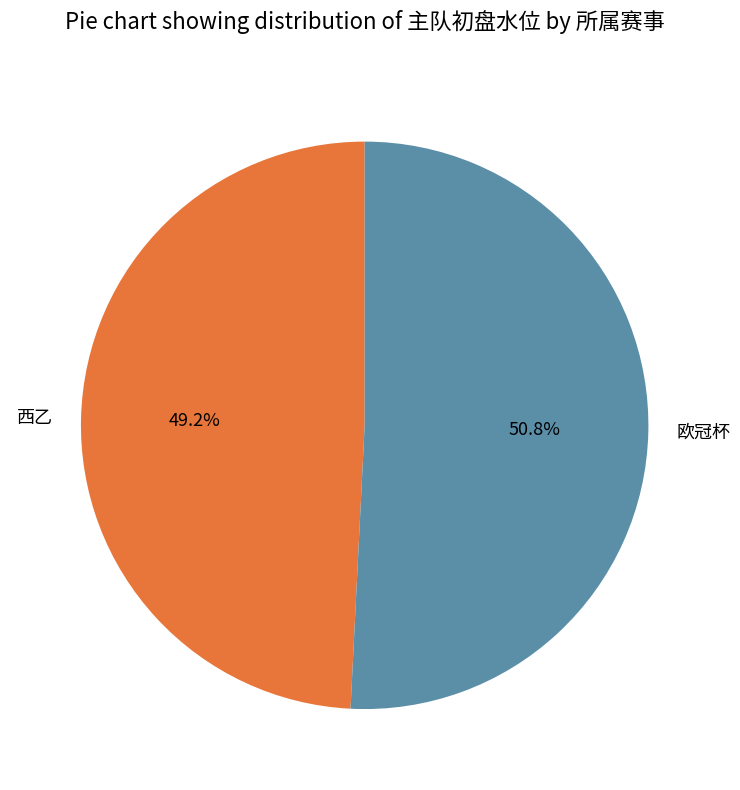

What is the ratio of the value at 西乙 to the value at 欧冠杯?

1.0